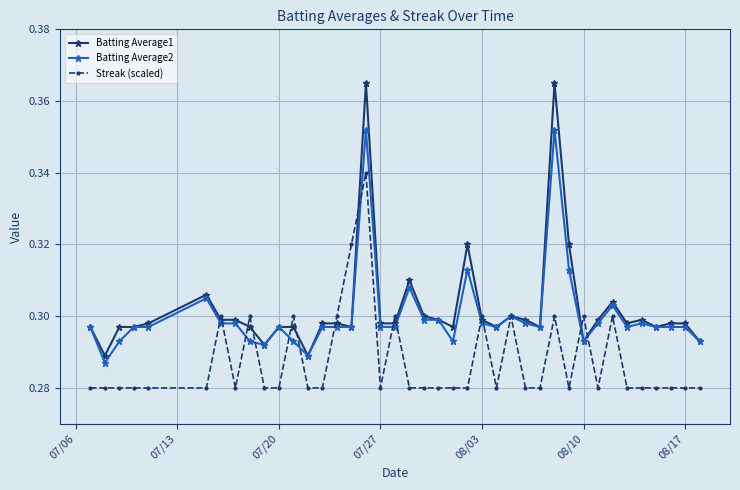

How many Batting Average1 values are between 0 and 1?

40